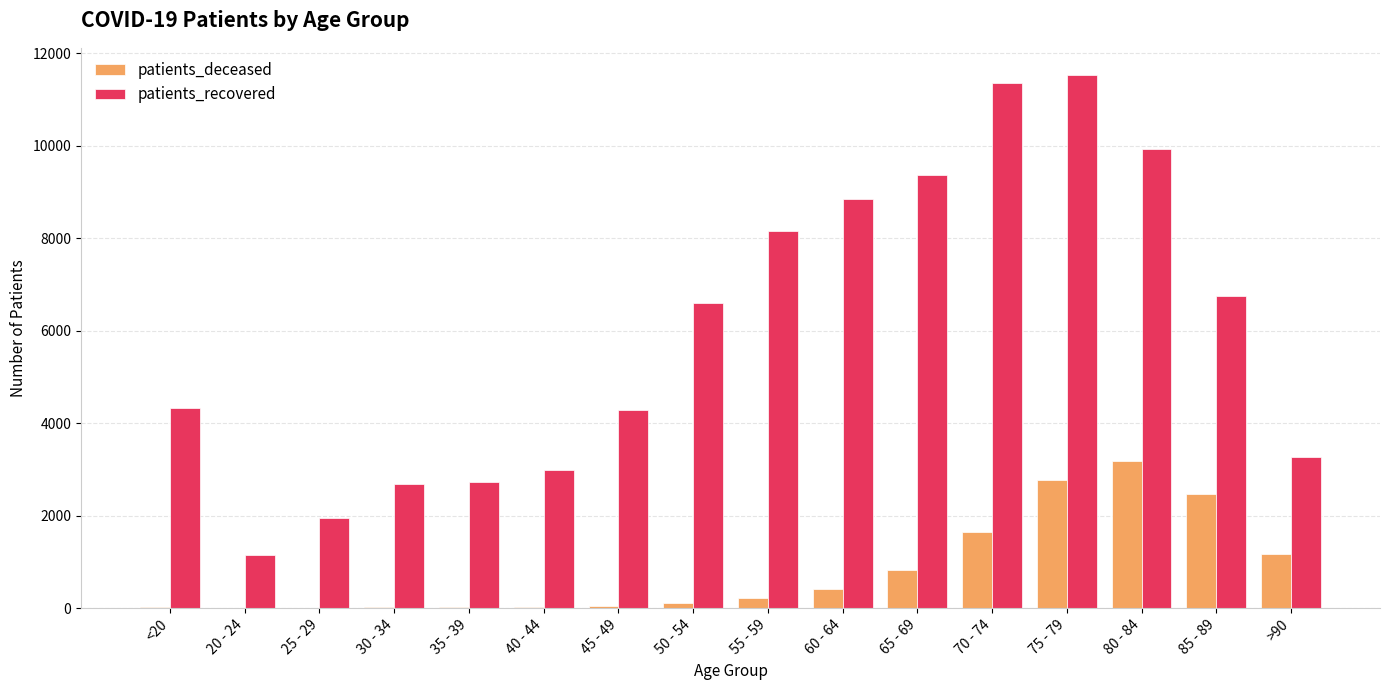

What is the sum of all patients_recovered values?

95944